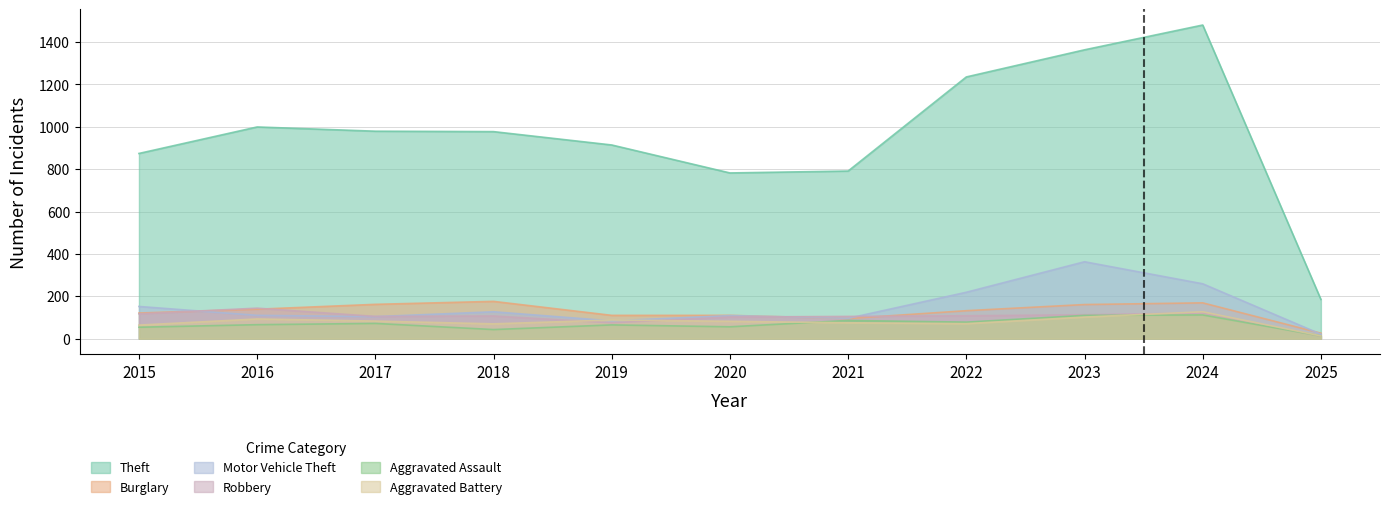

What is the average value of the Motor Vehicle Theft series?

149